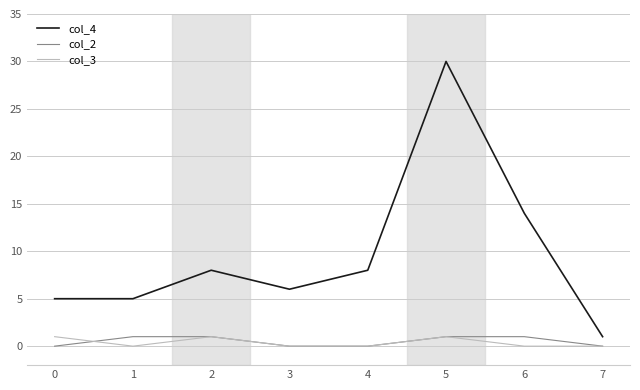

The value of col_2 at 3 is 0. True or false?

True